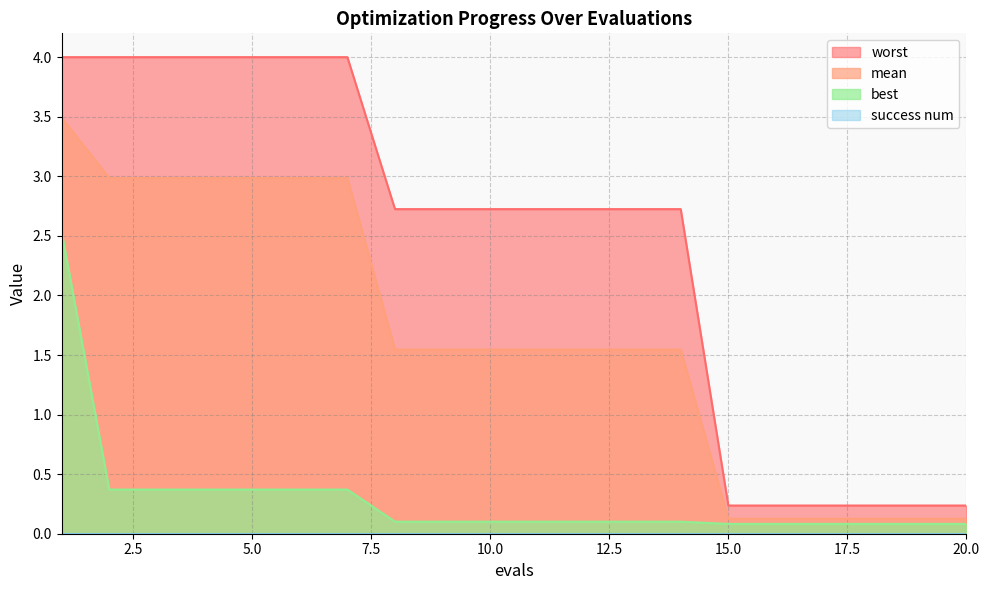

How many lines are shown in the chart?

4